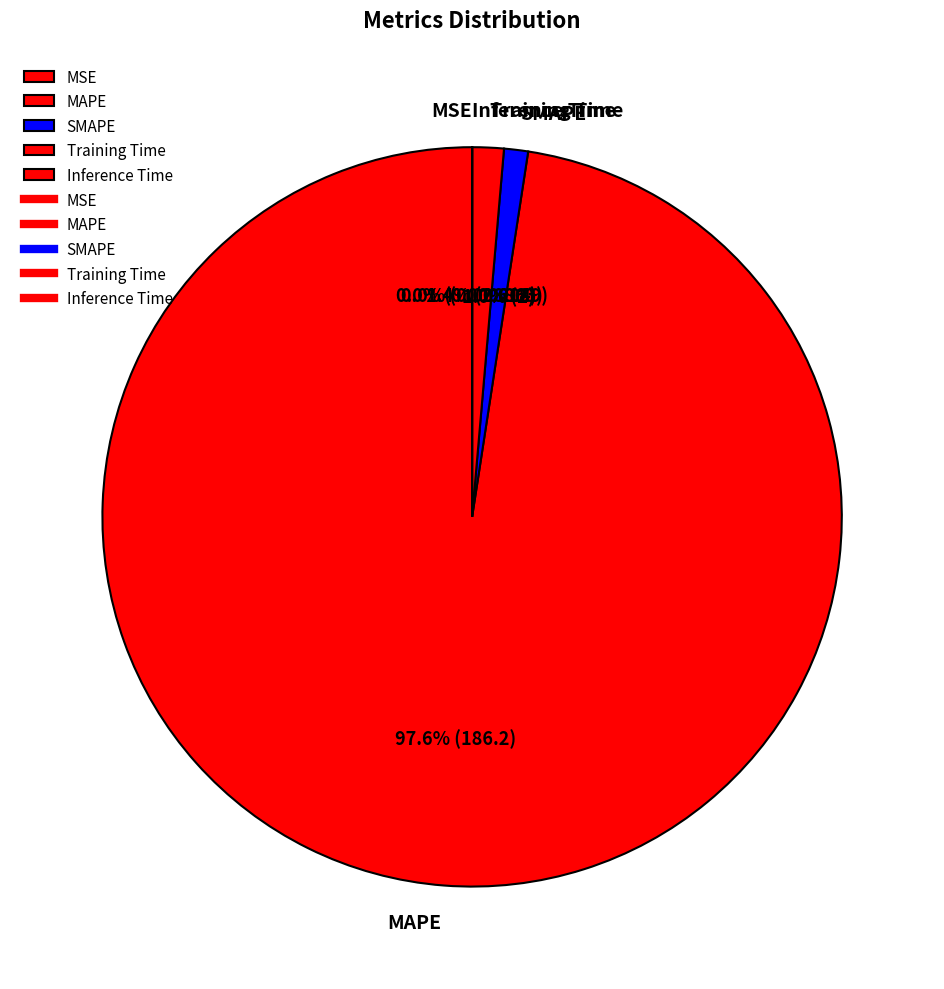

Which slice is the largest?

MAPE